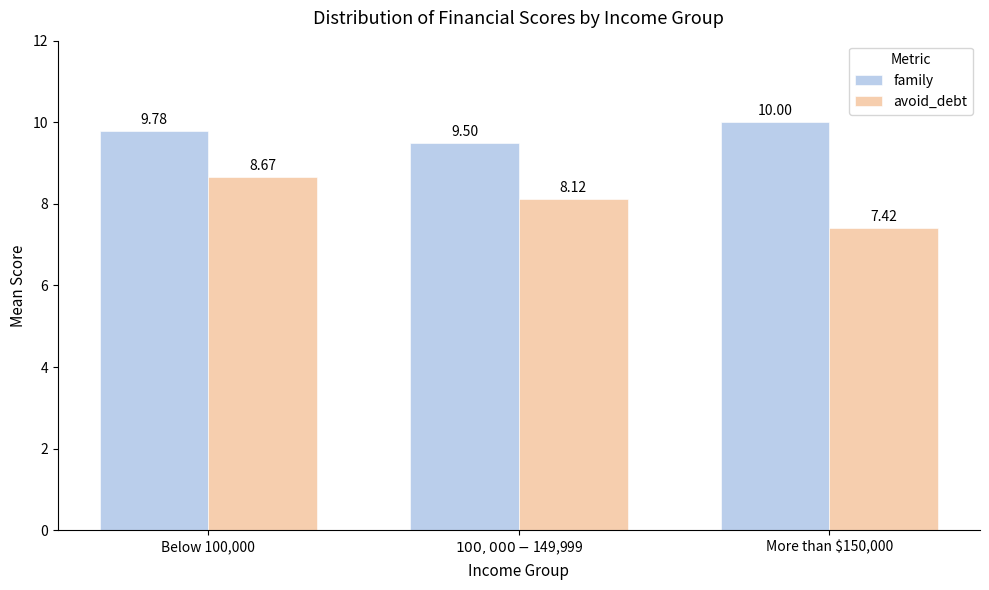

What is the difference between the highest and lowest values at Below 100,000?

1.1